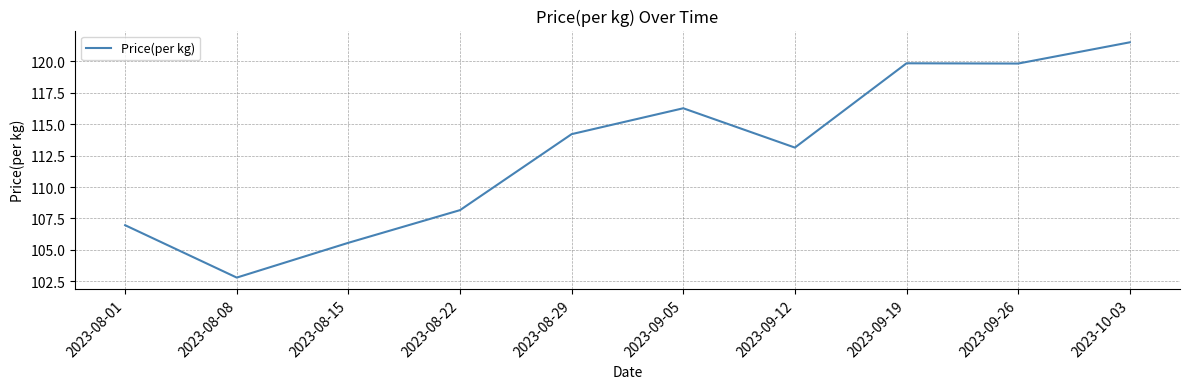

What position from the left is 2023-08-15?

3